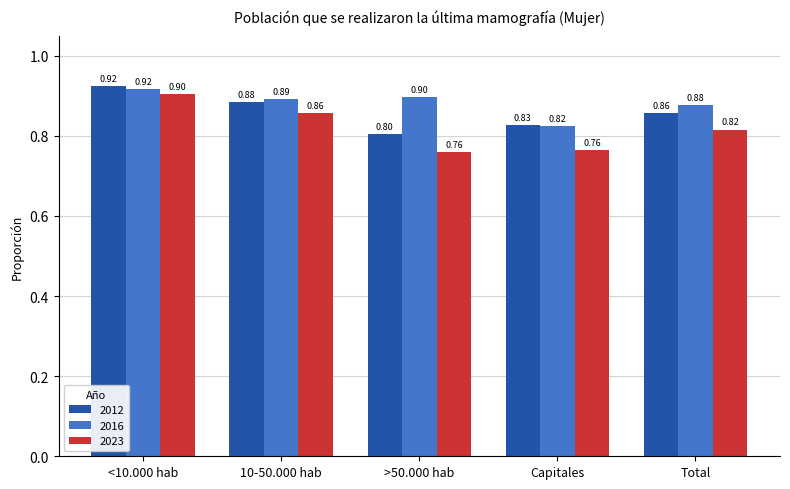

Reading left to right, what are all the values shown in this chart?

2012: <10.000 hab=0.9	10-50.000 hab=0.9	>50.000 hab=0.8	Capitales=0.8	Total=0.9
2016: <10.000 hab=0.9	10-50.000 hab=0.9	>50.000 hab=0.9	Capitales=0.8	Total=0.9
2023: <10.000 hab=0.9	10-50.000 hab=0.9	>50.000 hab=0.8	Capitales=0.8	Total=0.8